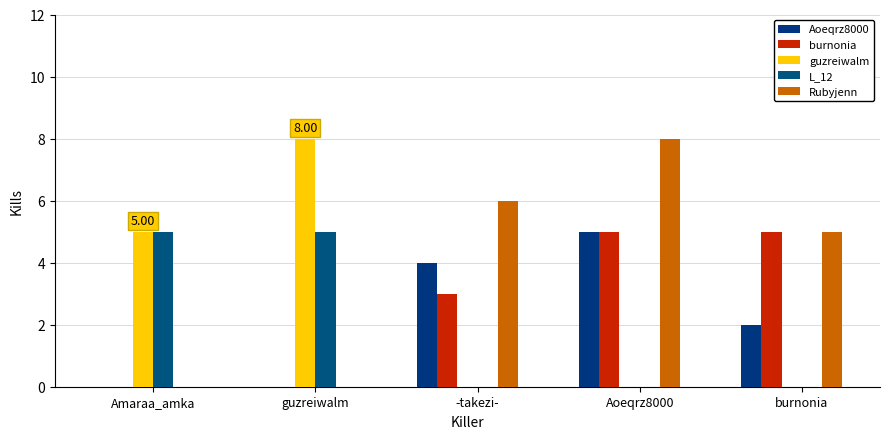

Which label corresponds to the smallest value in the chart?

Amaraa_amka